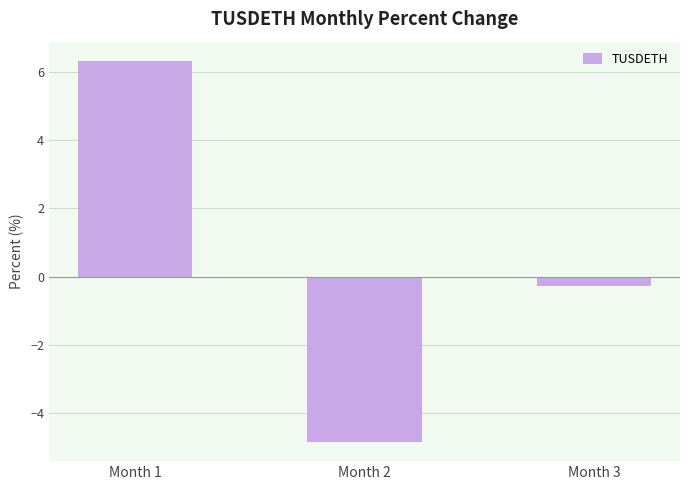

What is the value of the 3rd bar from the left?

-0.3